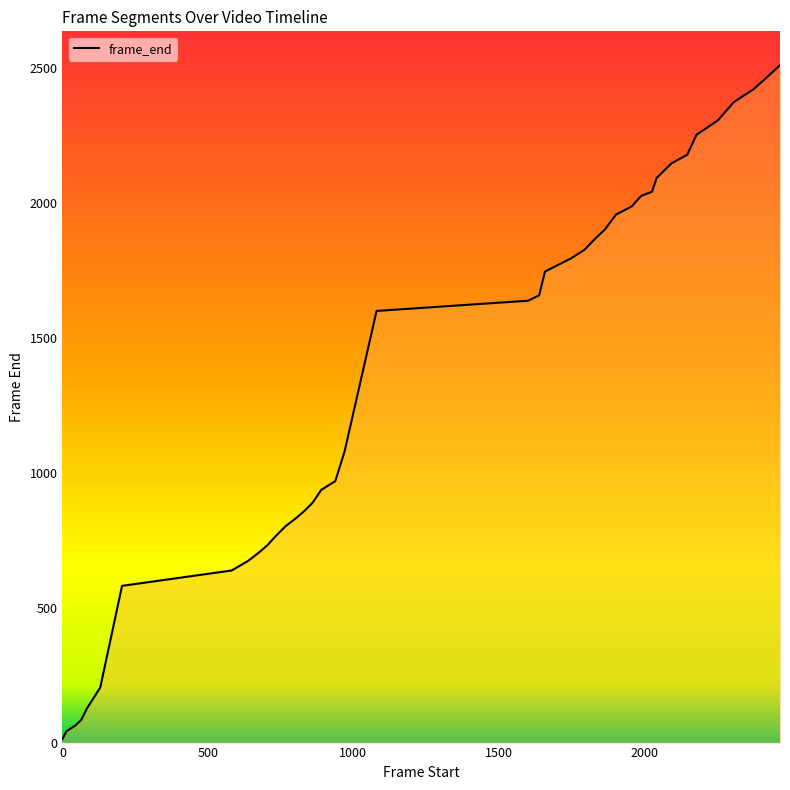

What is the difference between the maximum and minimum values?

2498